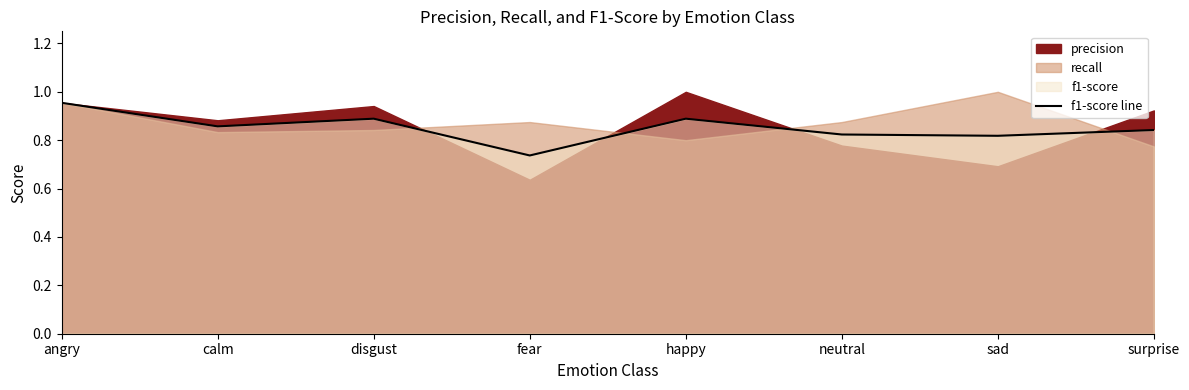

Reading left to right, extract all data points from this chart.

1.0	0.9	0.9	0.7	0.9	0.8	0.8	0.8